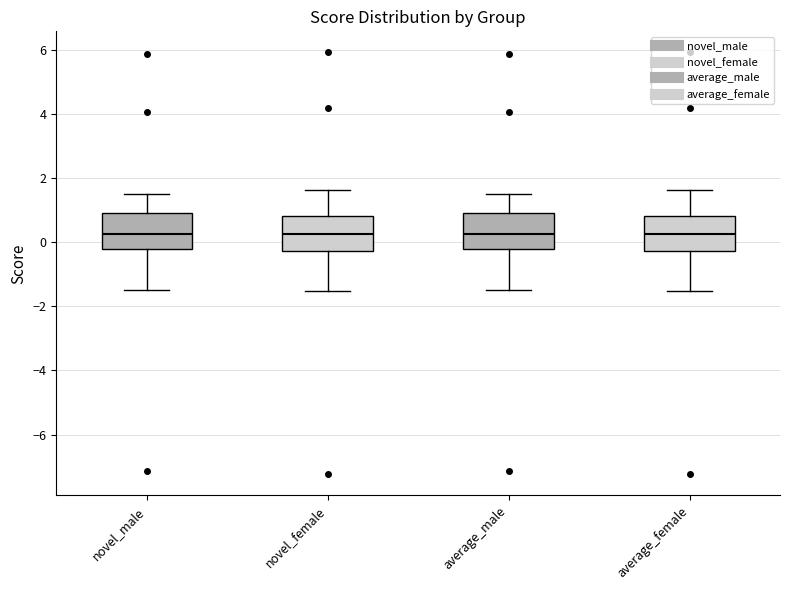

Reading left to right, transcribe this box plot: for each box, give where its median line is, the range the box spans, and where its two whiskers end, as read against the y-axis. The values are not printed on the chart, so give them approximately, as read against the axis.

novel_male: median 0.2, box -0.2 to 1.0, whiskers -1.4 to 1.6
novel_female: median 0.2, box -0.2 to 0.8, whiskers -1.6 to 1.6
average_male: median 0.2, box -0.2 to 1.0, whiskers -1.4 to 1.6
average_female: median 0.2, box -0.2 to 0.8, whiskers -1.6 to 1.6